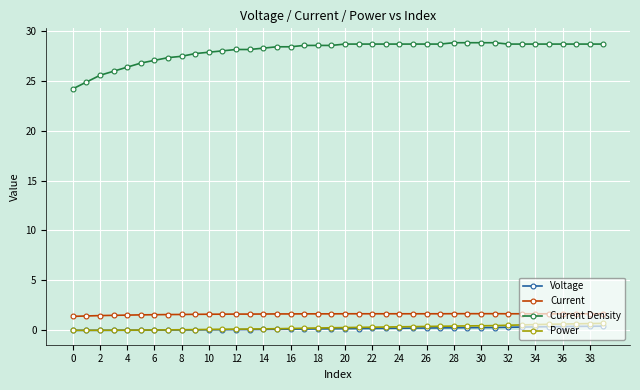

What is the sum of all Current values?

64.9